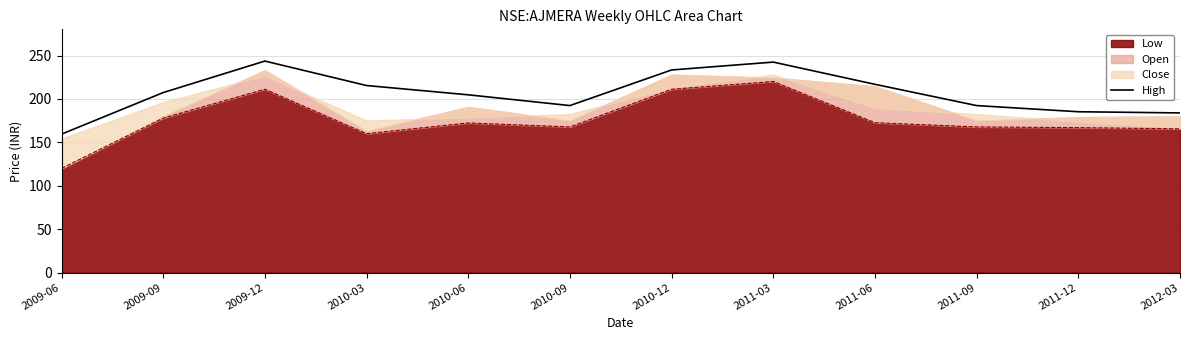

At which category does the chart reach its minimum across all series?

2009-06